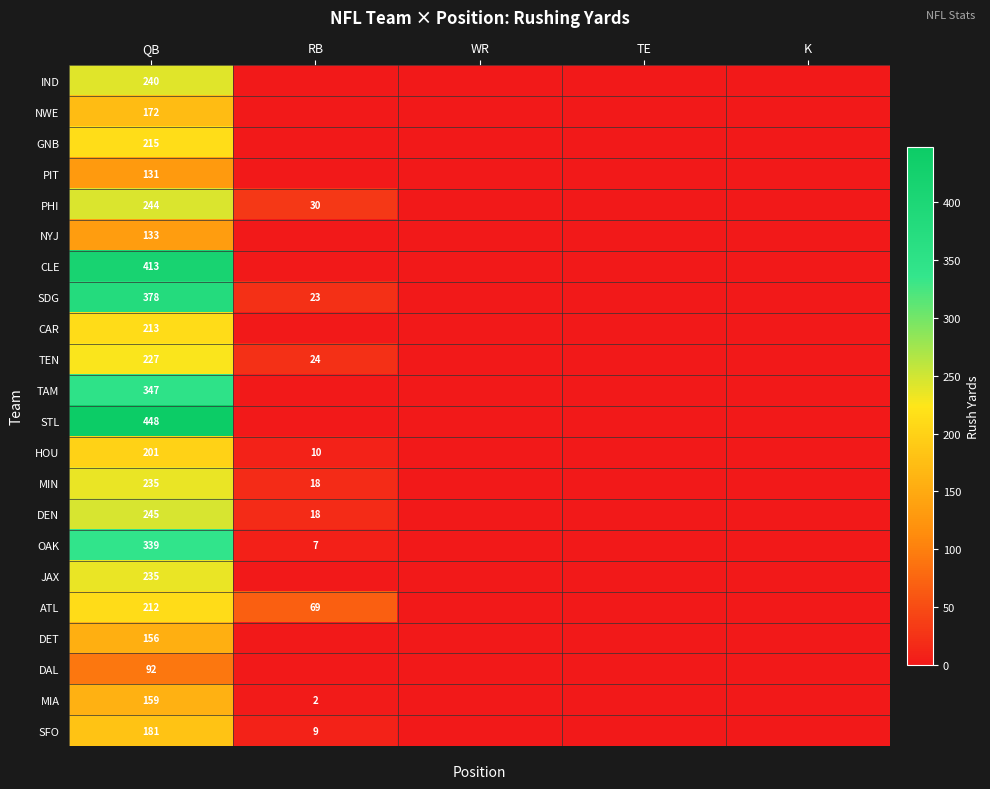

The IND series shows 100 at QB. True or false?

False